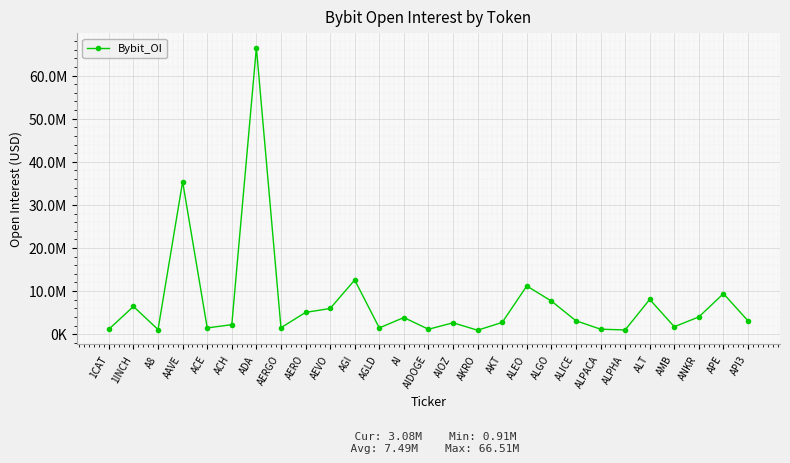

What is the greatest value displayed?

66509727